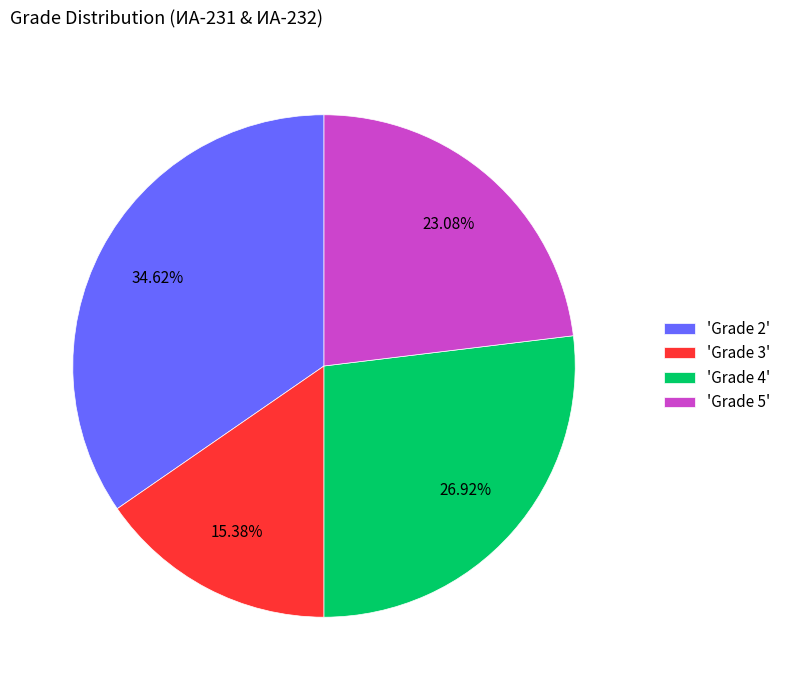

How many segments does this pie chart have?

4